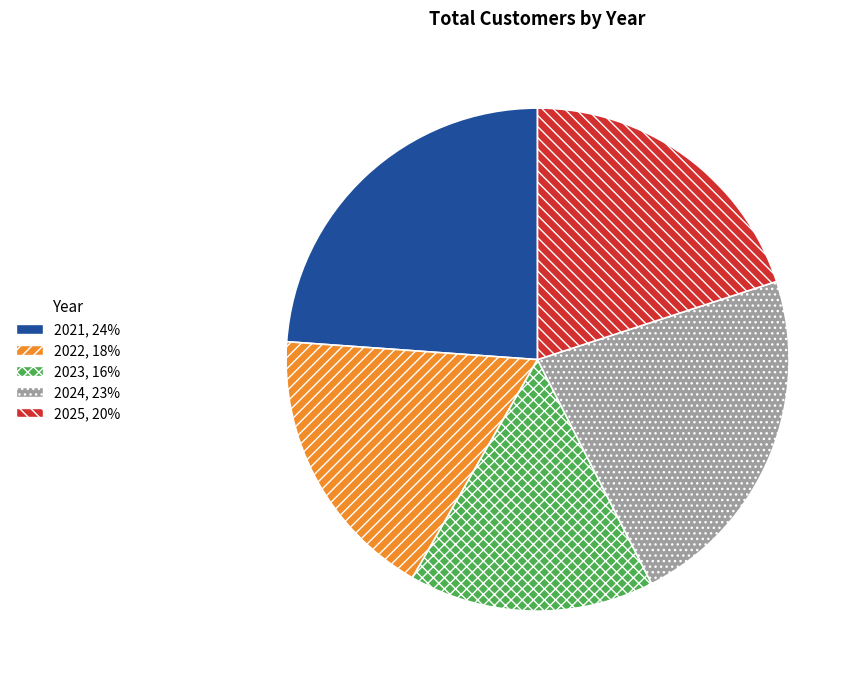

Is there any slice that represents more than half of the pie?

No